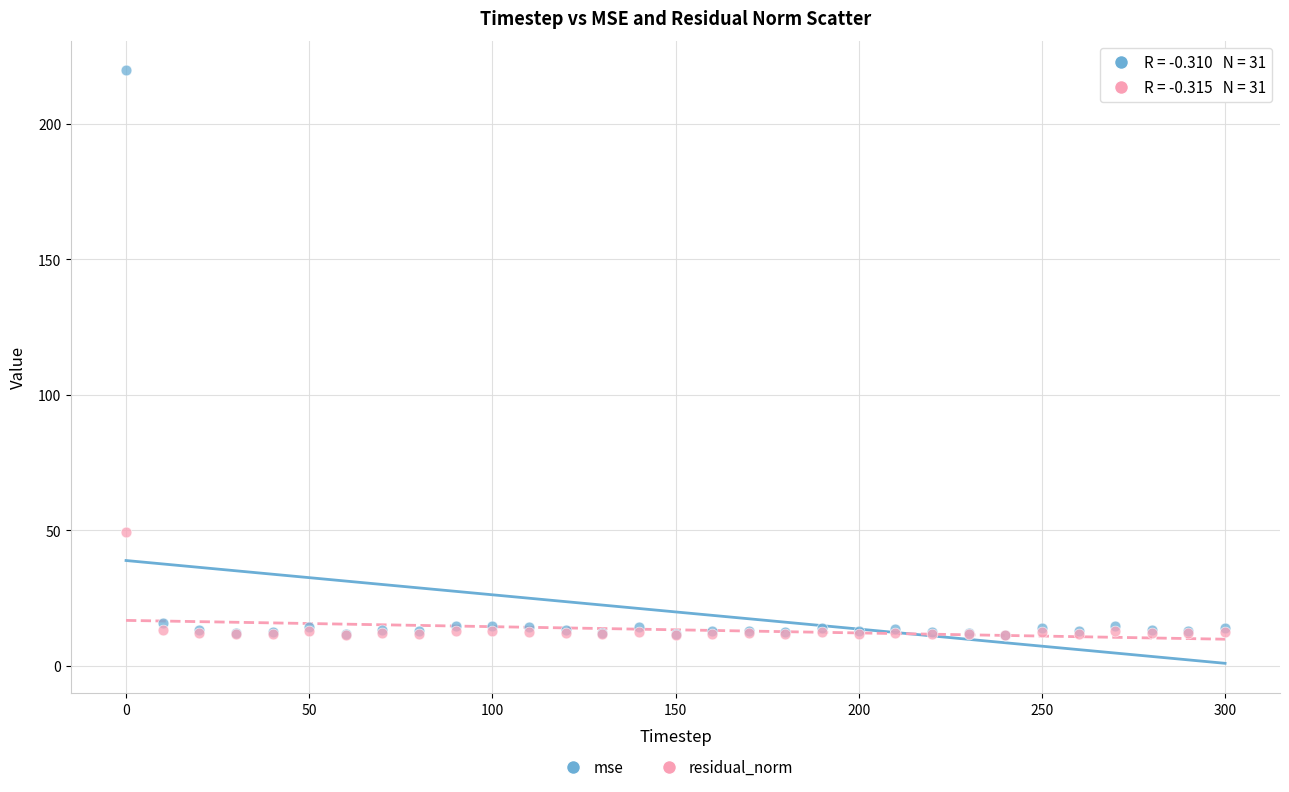

Across all series, what Y value is closest to 115?

49.2